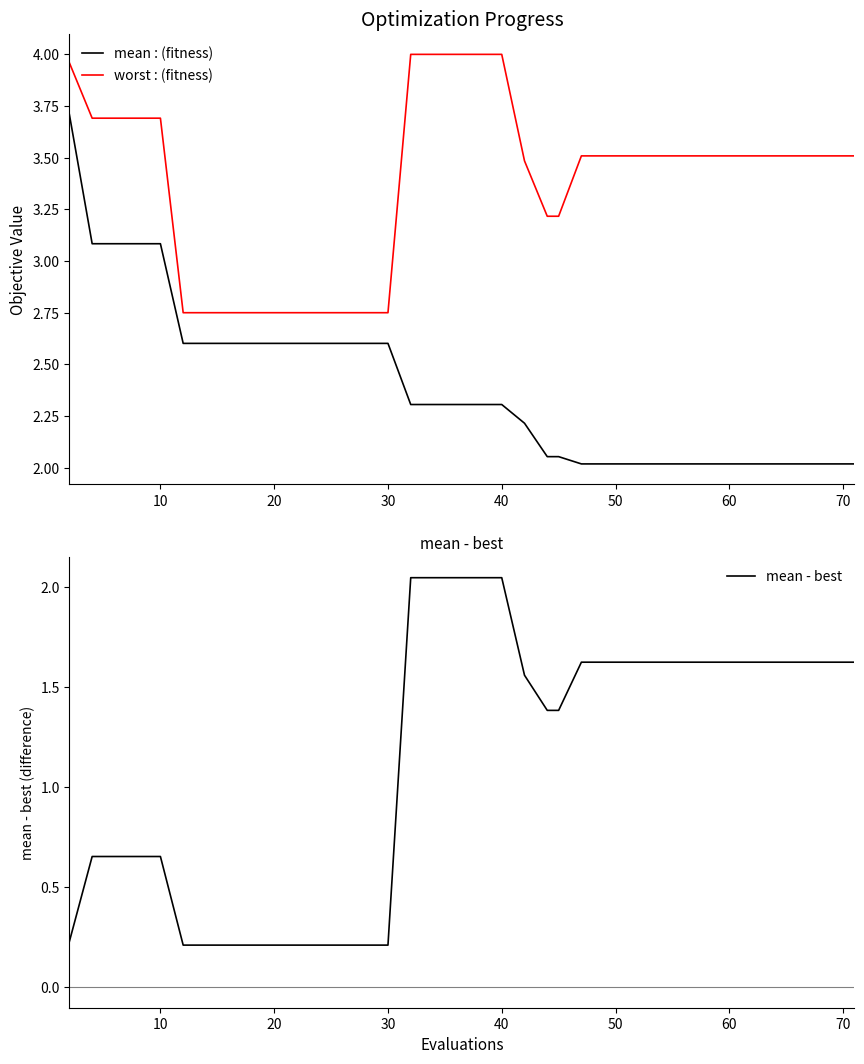

True or false: mean has a value of 0.9 at 18.

False